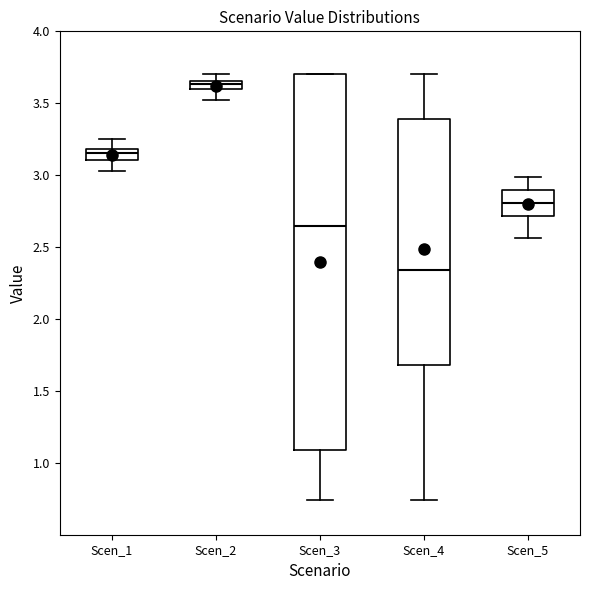

Which box's median line is the highest?

Scen_2